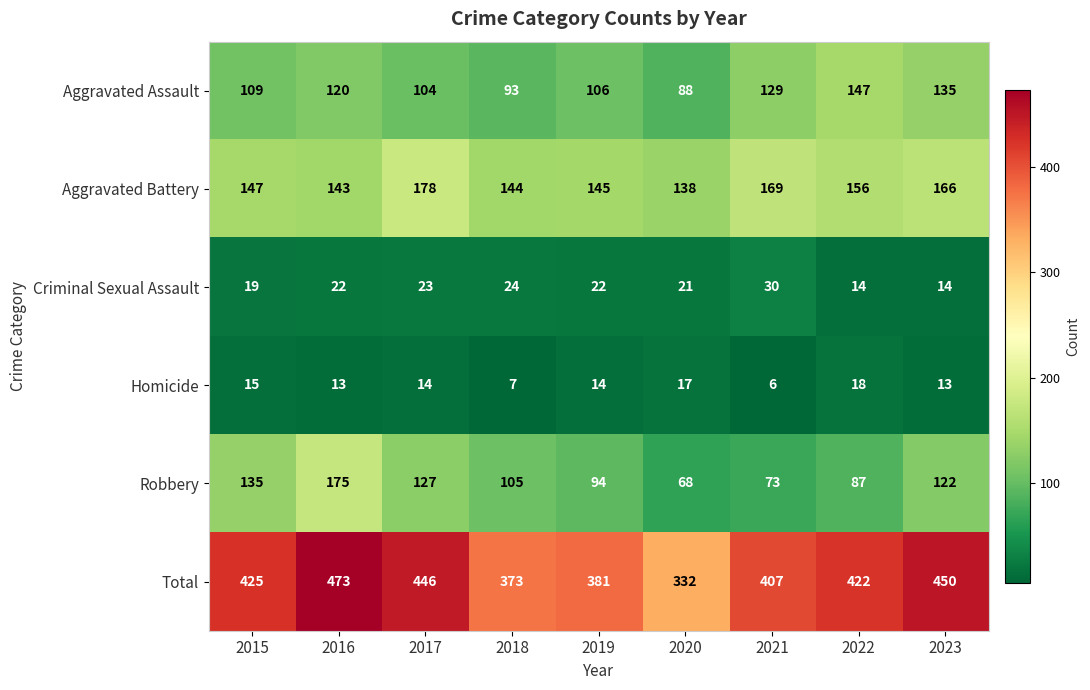

How many data points does each series have?

9